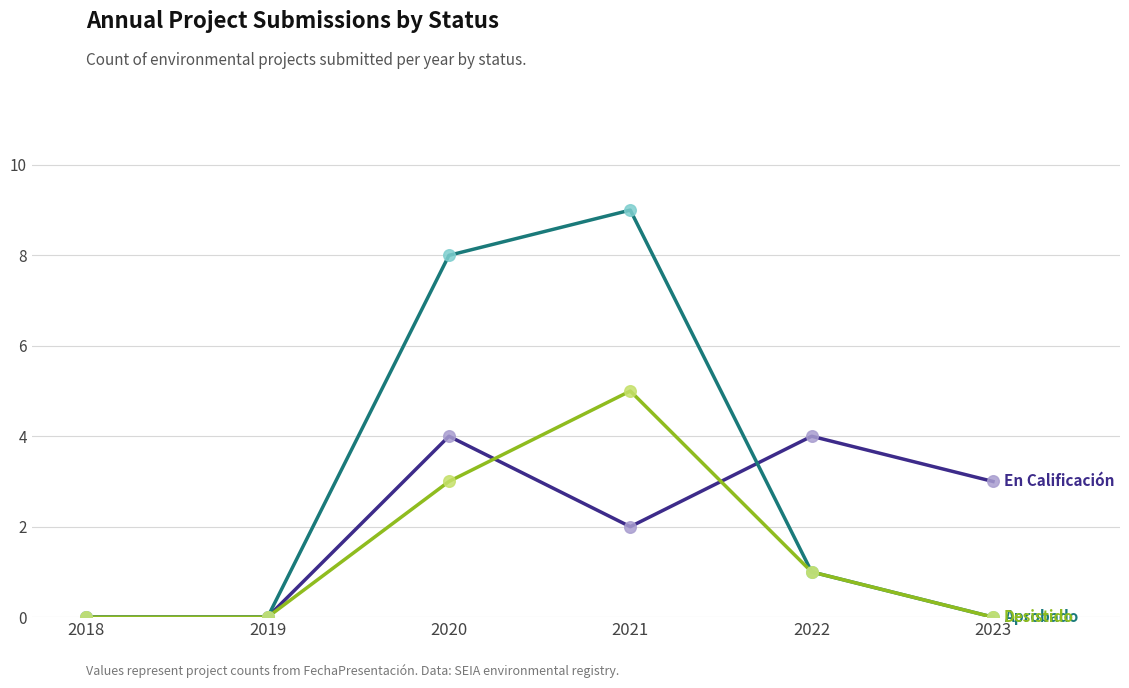

What is the spread (max minus min) of values at 2023?

3